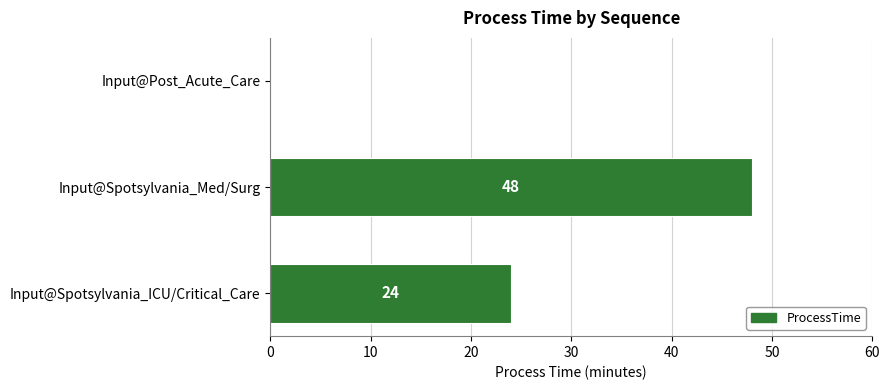

What is the sum of the values at Input@Spotsylvania_ICU/Critical_Care and Input@Post_Acute_Care?

24